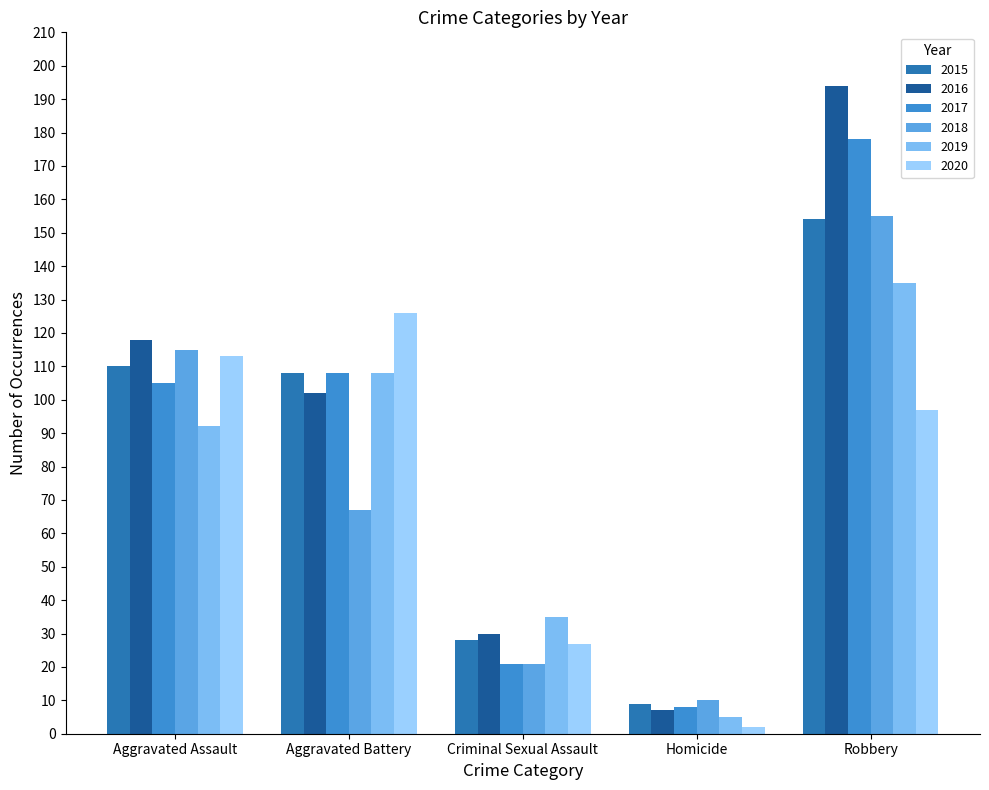

Which series has the widest spread of values?

2016